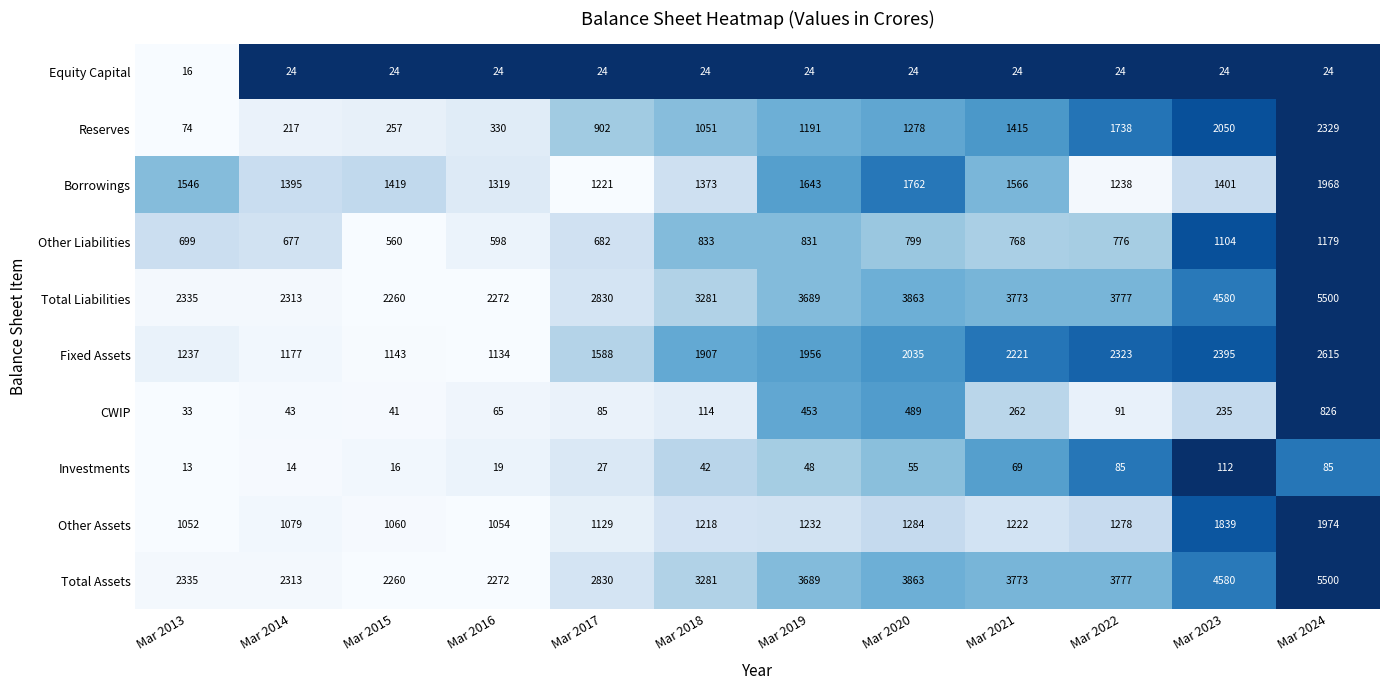

What is the maximum value for Equity Capital?

24